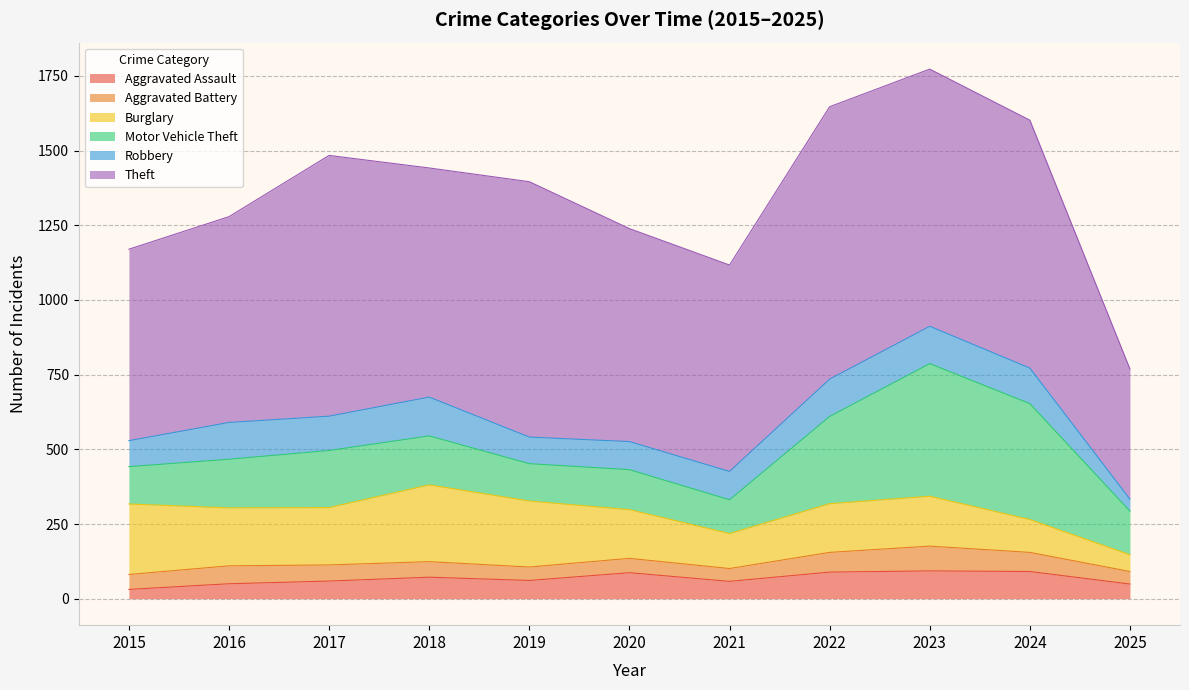

True or false: Theft and Motor Vehicle Theft cross at least once.

False